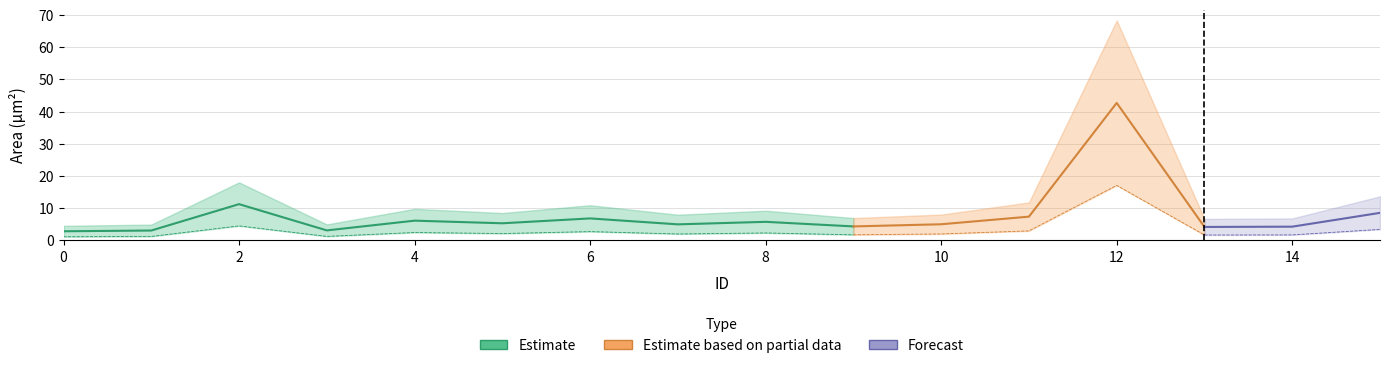

Where is the data nearest to the value 22?

2